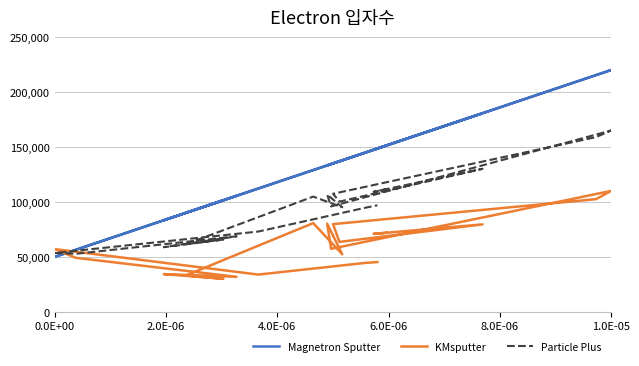

What is the approximate value of Particle Plus at 6.0E-06?

100284.5